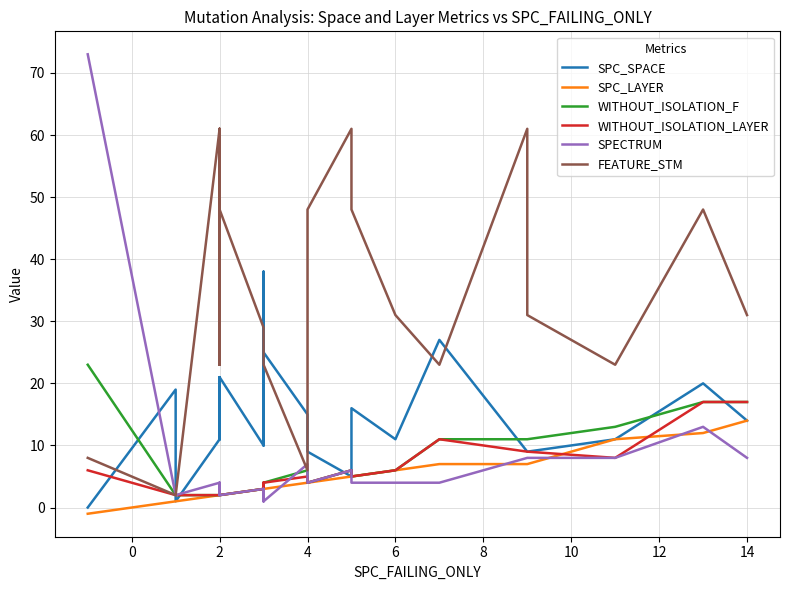

How many times do SPC_SPACE and SPECTRUM cross each other?

5